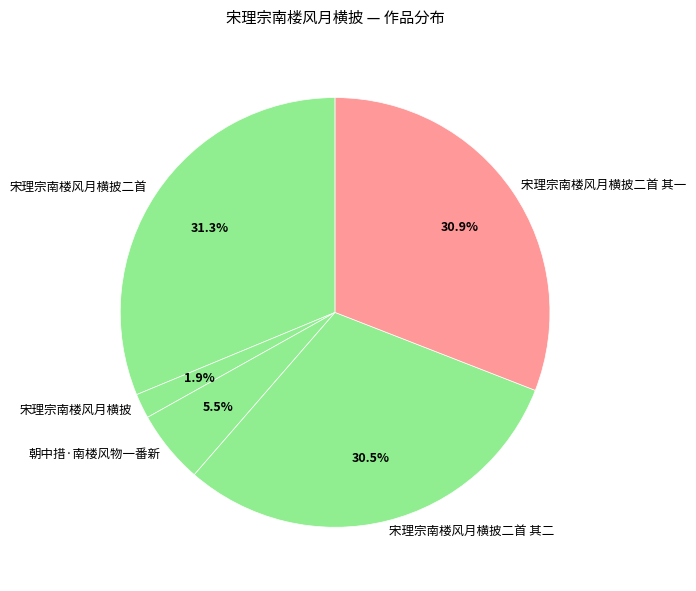

Which has a higher value, 宋理宗南楼风月横披二首 其二 or 朝中措·南楼风物一番新?

宋理宗南楼风月横披二首 其二